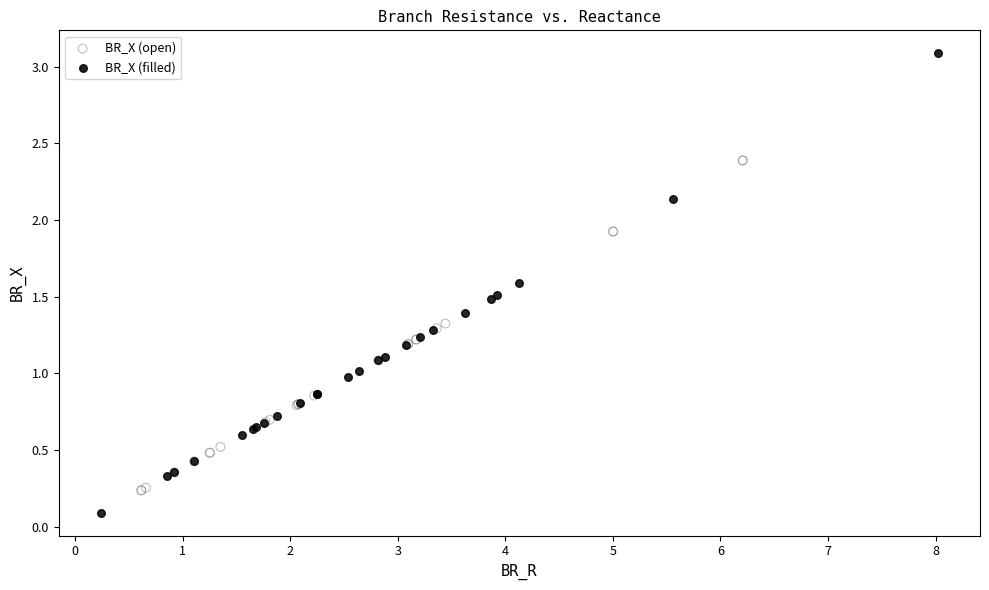

Which series reaches the minimum Y coordinate?

BR_X (filled)